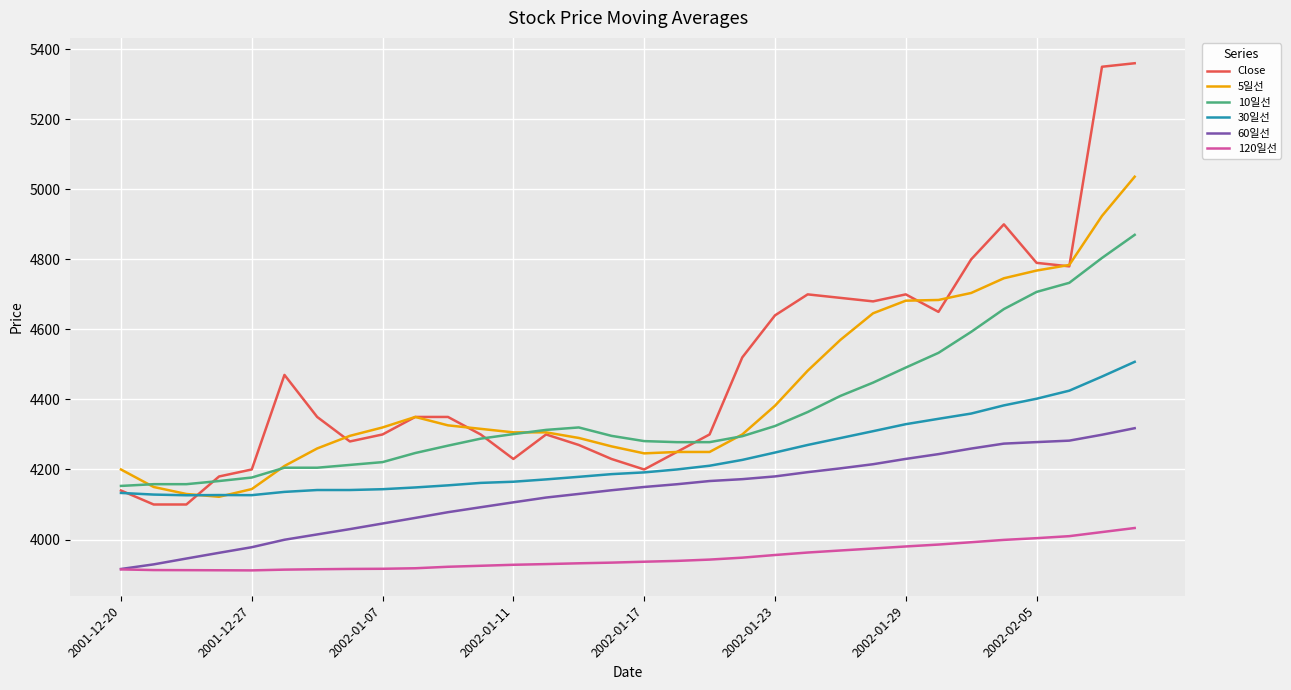

Which series has the widest spread of values?

Close